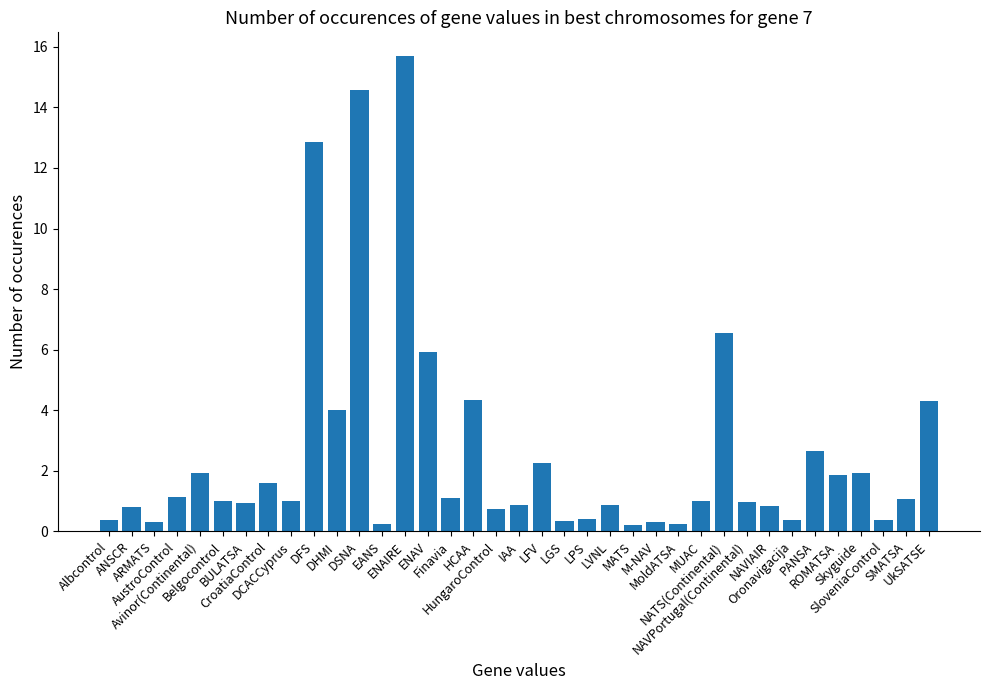

What is the average value?

2.6